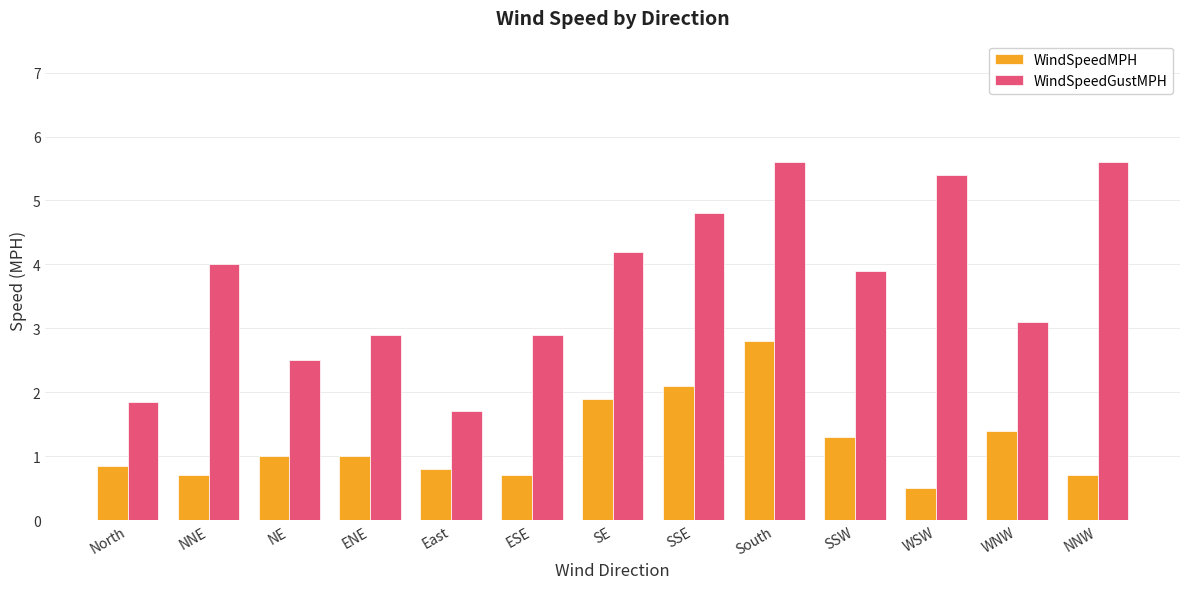

List the series in order of their overall mean, lowest first.

WindSpeedMPH, WindSpeedGustMPH